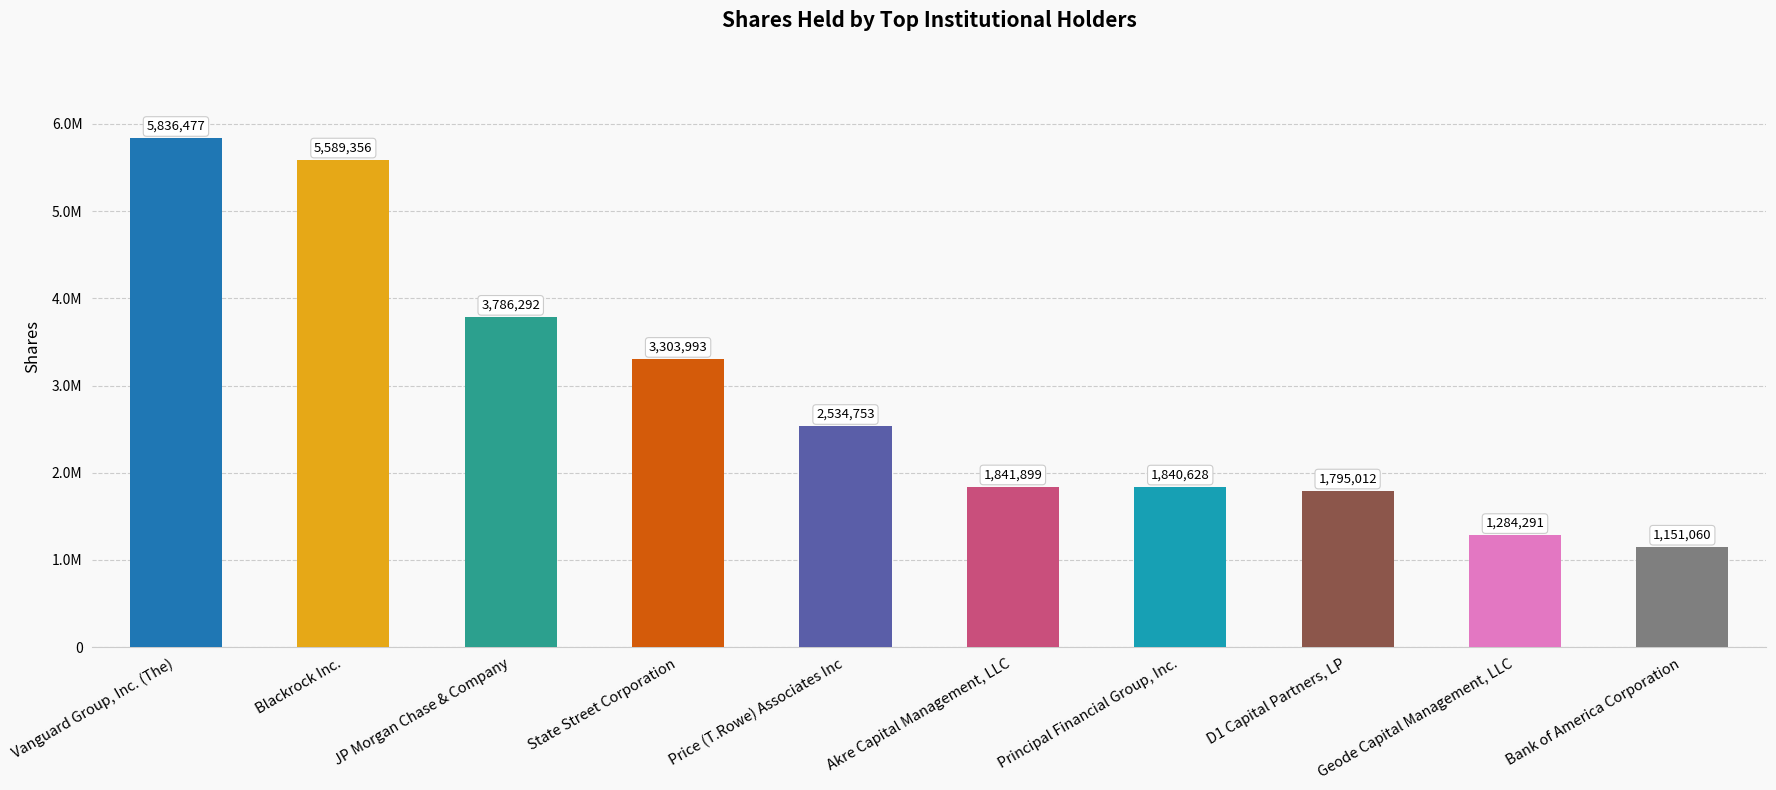

Approximately how many times larger is the value at Bank of America Corporation compared to Vanguard Group, Inc. (The)?

0.2